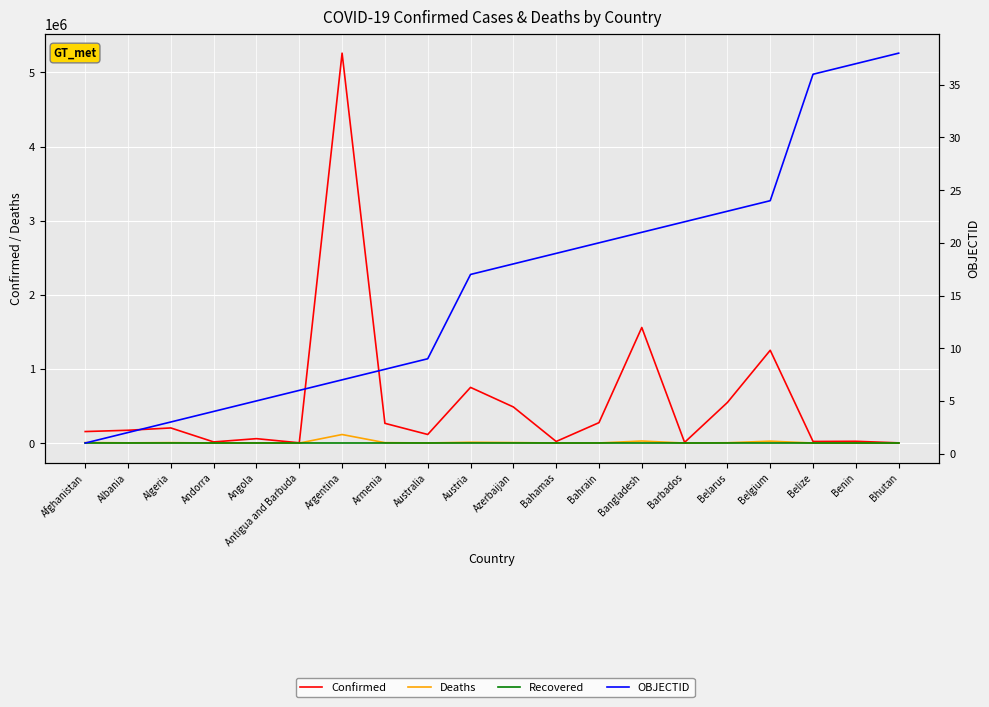

What is the average value of the Confirmed series?

560196